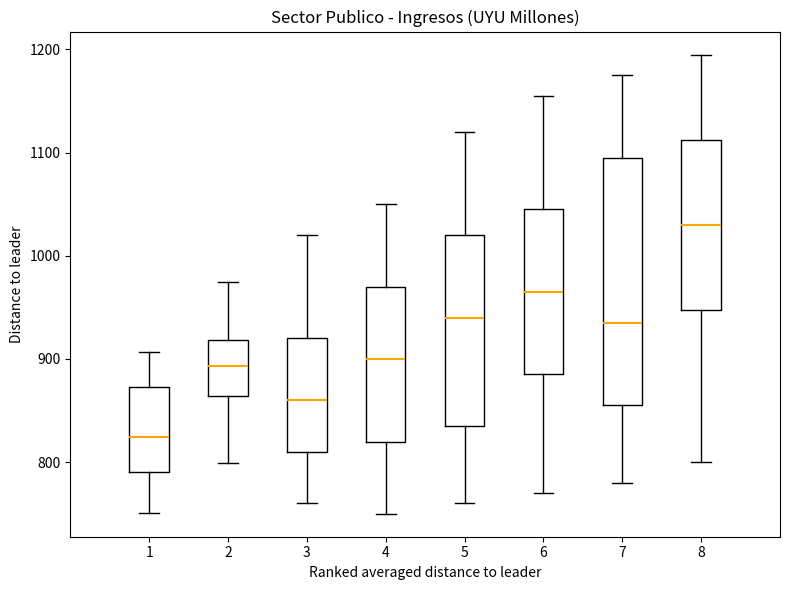

Which box is the tallest, from its lower edge to its upper edge?

7